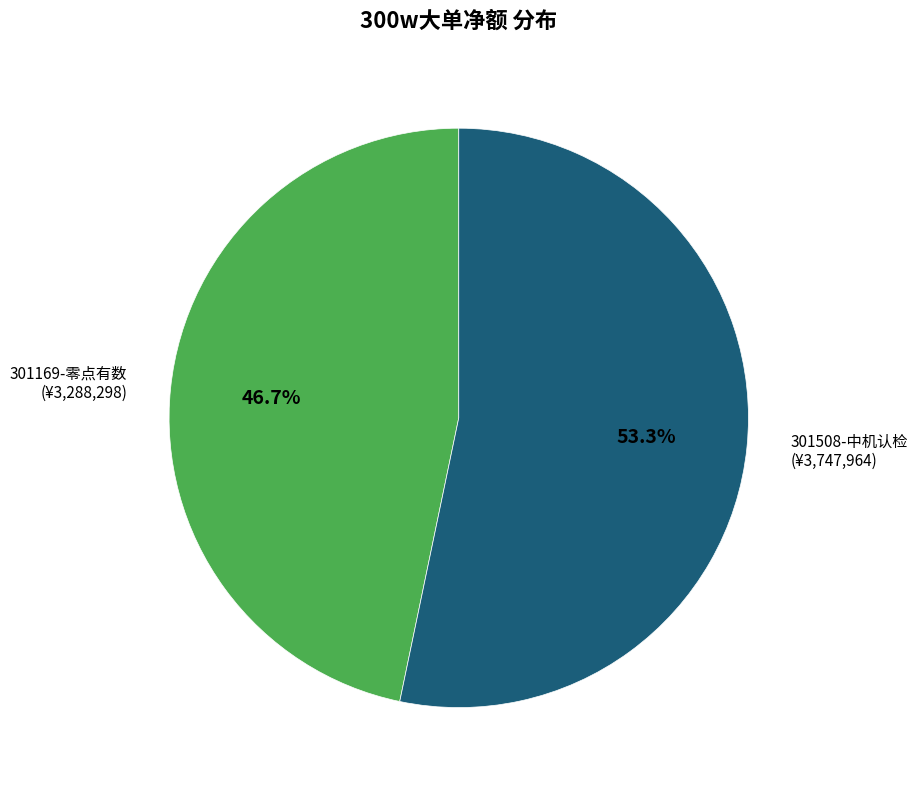

Is there any slice that represents more than half of the pie?

Yes